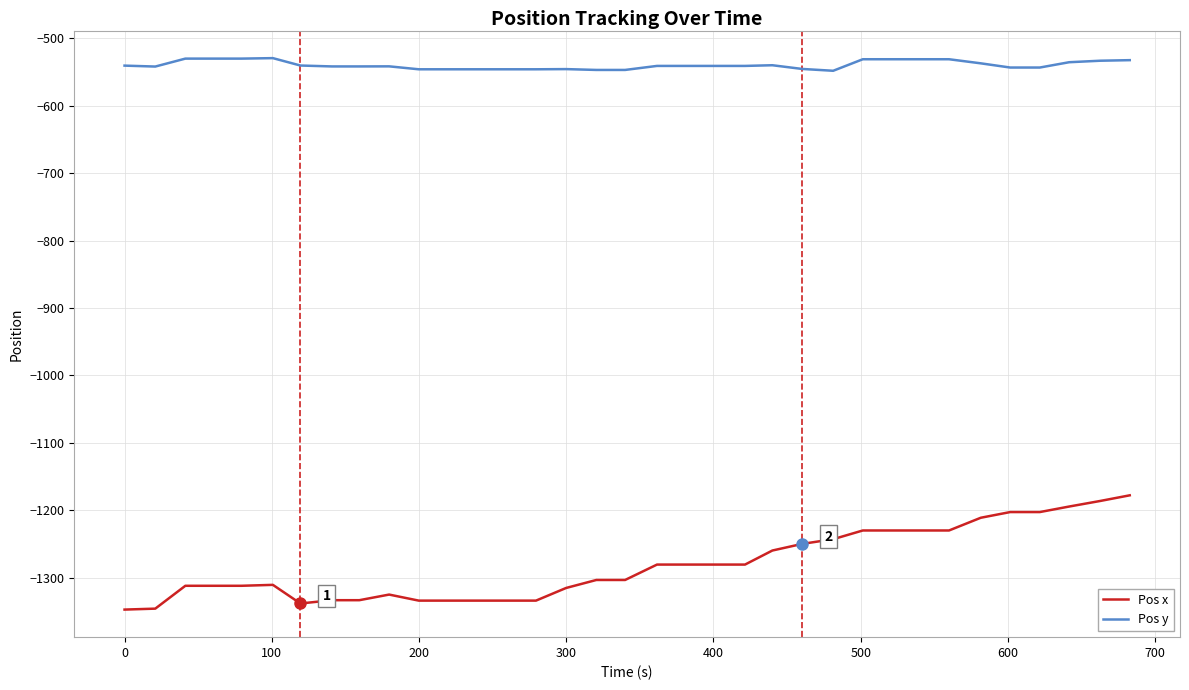

What is the maximum value for Pos x?

-1177.7